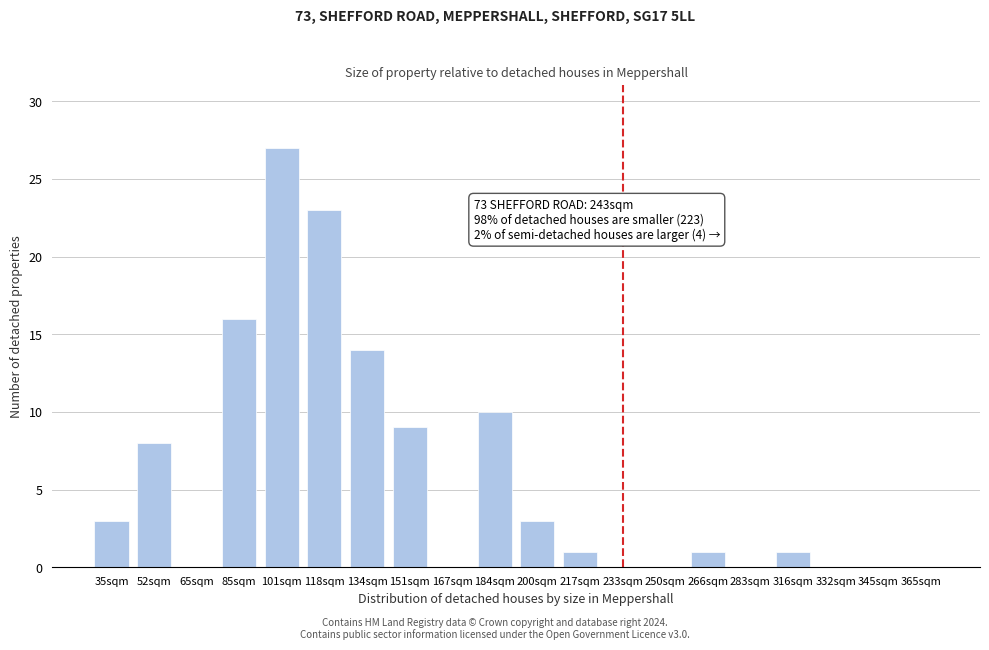

Reading left to right, extract all data points from this chart.

35sqm=3	52sqm=8	65sqm=0	85sqm=16	101sqm=27	118sqm=23	134sqm=14	151sqm=9	167sqm=0	184sqm=10	200sqm=3	217sqm=1	233sqm=0	250sqm=0	266sqm=1	283sqm=0	316sqm=1	332sqm=0	345sqm=0	365sqm=0